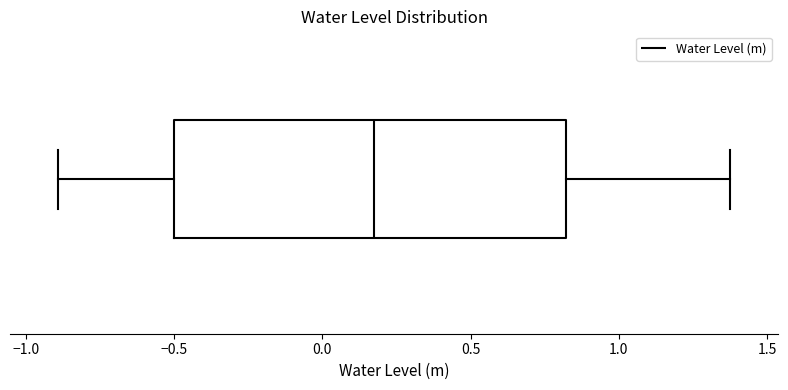

Read this box plot against the x-axis: the position of the median line, the range covered by the box, and the ends of both whiskers. The values are not printed on the chart, so give them approximately, as read against the axis.

median 0.15, box -0.50 to 0.80, whiskers -0.90 to 1.35